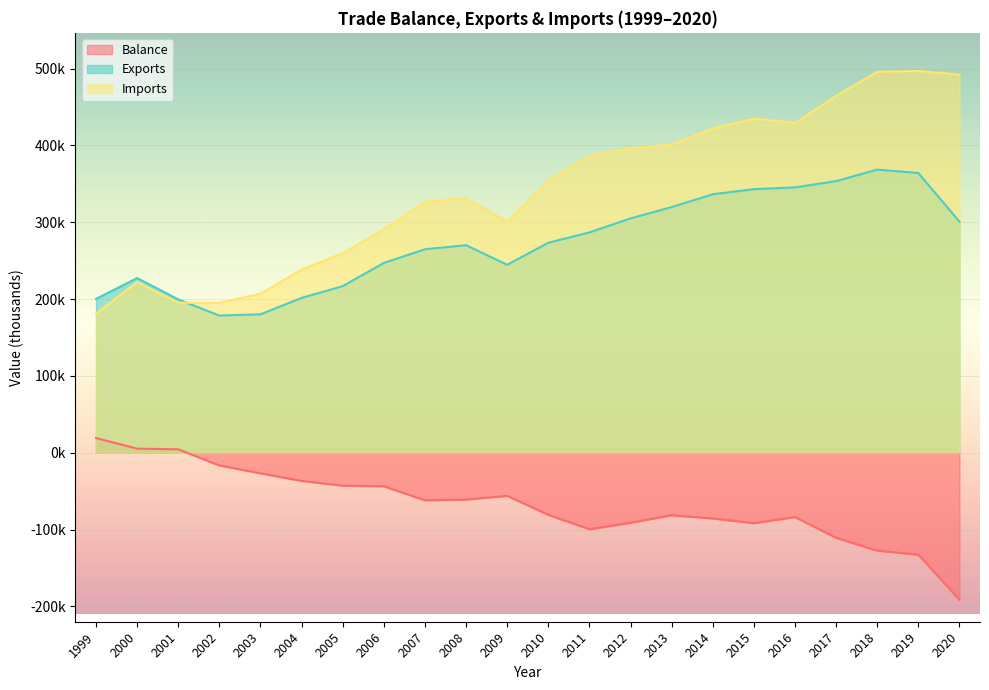

True or false: Exports has a value of 56402 at 2009.

False